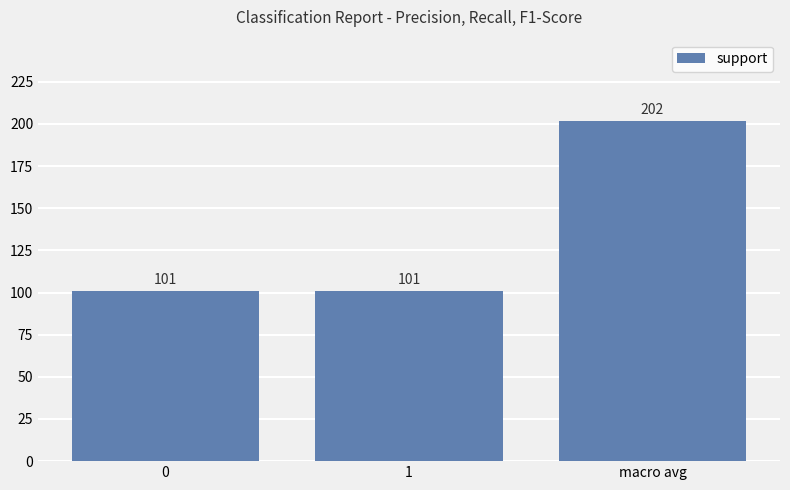

Reading left to right, list all the values displayed in this chart.

0=101	1=101	macro avg=202